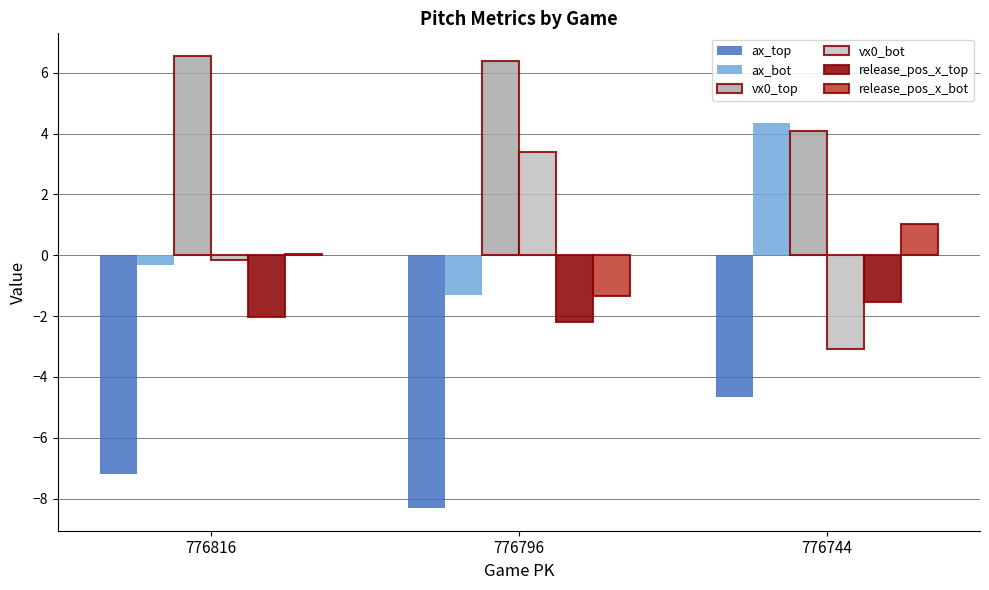

Is the value of vx0_top at 776744 greater than the value of ax_top at 776796?

Yes